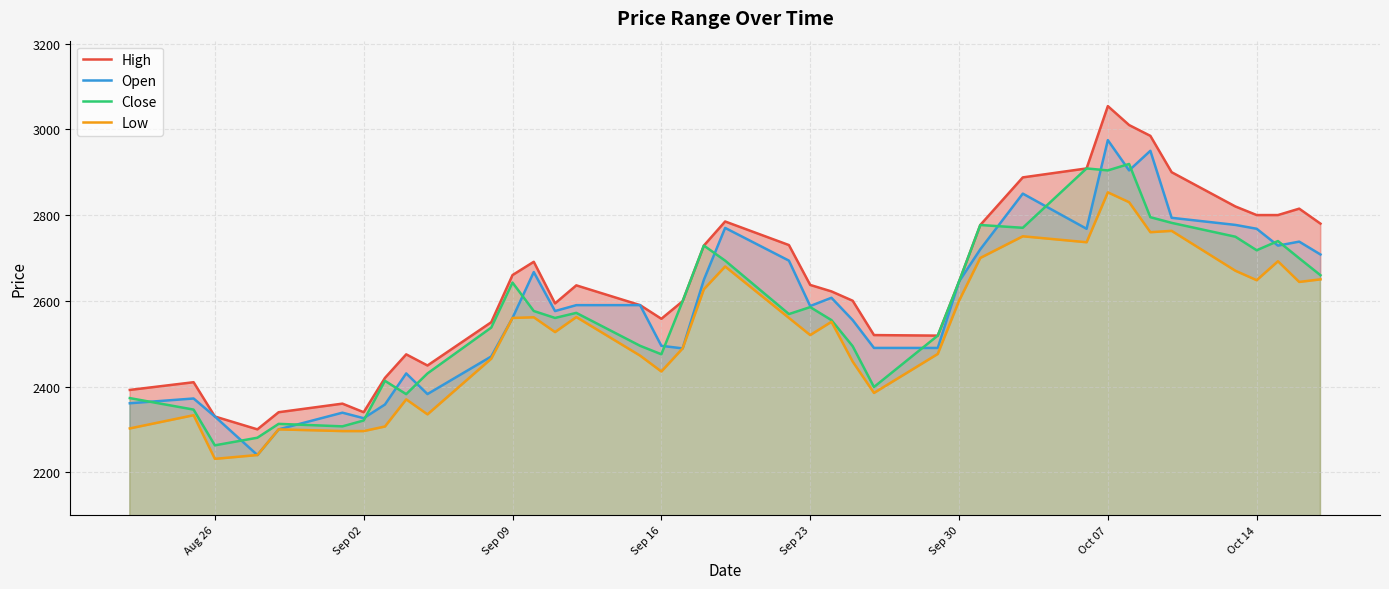

True or false: Close has more than 0 interior local peaks.

True